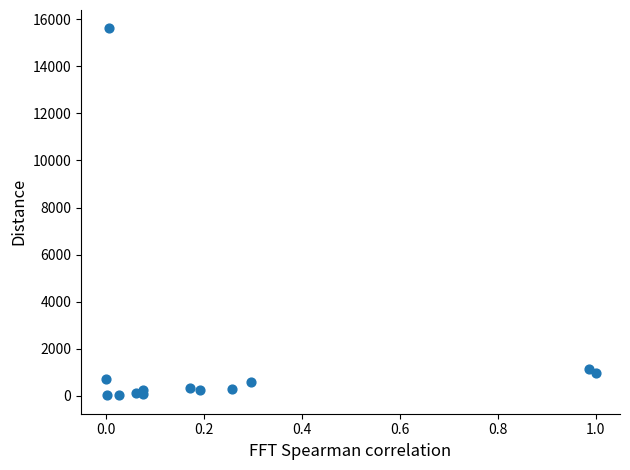

What is the range of Y values (max minus min)?

15604